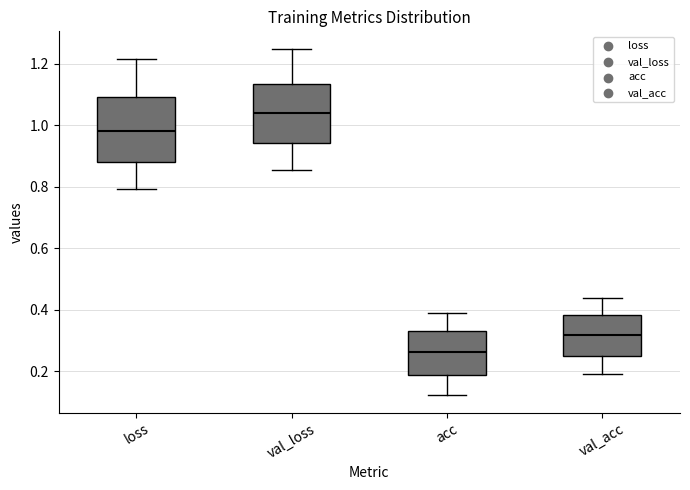

Reading left to right, transcribe this box plot: for each box, give where its median line is, the range the box spans, and where its two whiskers end, as read against the y-axis. The values are not printed on the chart, so give them approximately, as read against the axis.

loss: median 0.98, box 0.88 to 1.10, whiskers 0.80 to 1.22
val_loss: median 1.04, box 0.94 to 1.14, whiskers 0.86 to 1.24
acc: median 0.26, box 0.18 to 0.34, whiskers 0.12 to 0.40
val_acc: median 0.32, box 0.24 to 0.38, whiskers 0.20 to 0.44